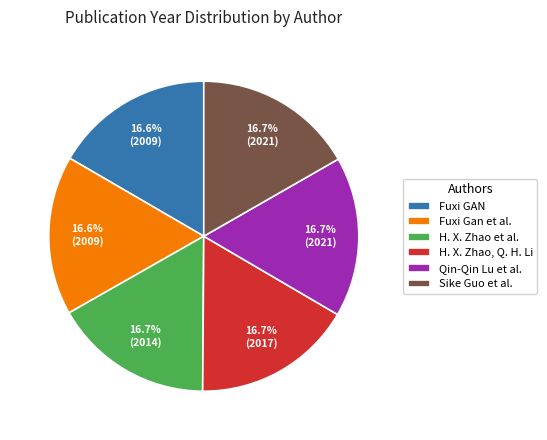

Is there a majority slice in this chart?

No